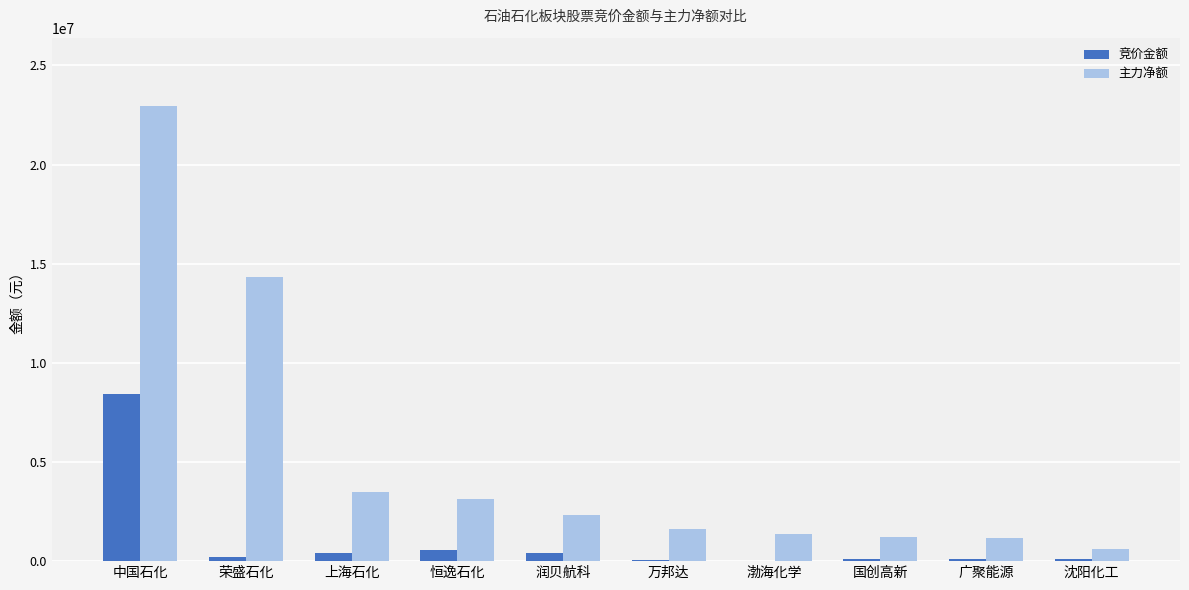

What is the maximum value for 主力净额?

22953048